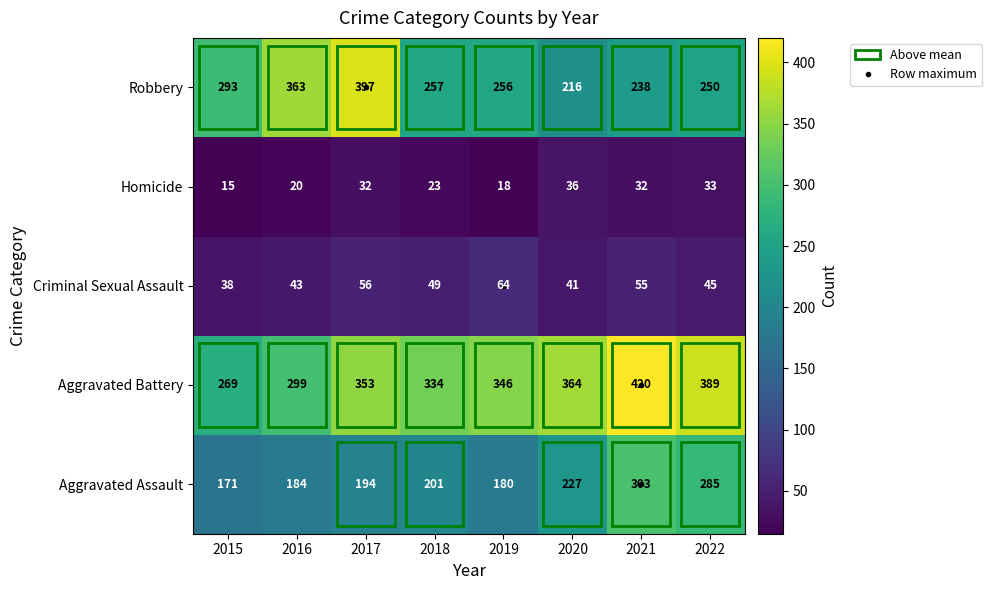

What is the greatest value displayed?

420